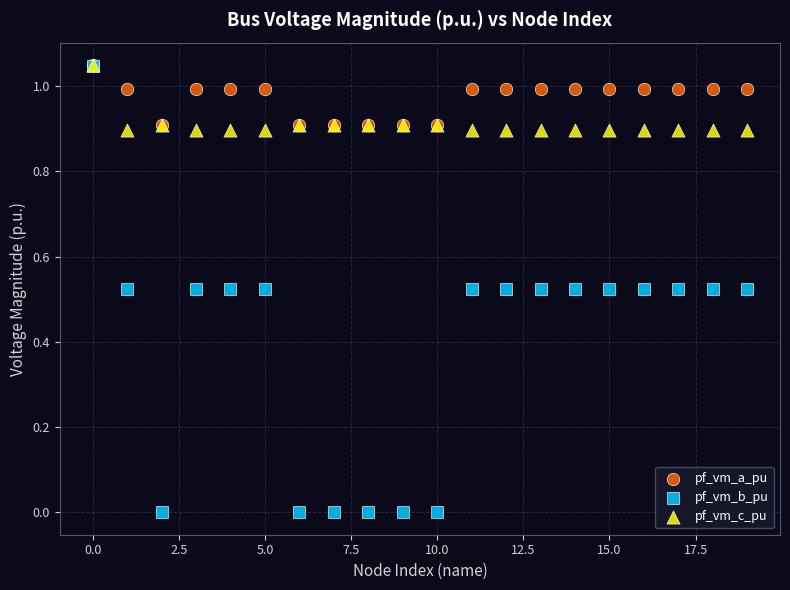

What are all the series names shown in the legend?

pf_vm_a_pu, pf_vm_b_pu, pf_vm_c_pu